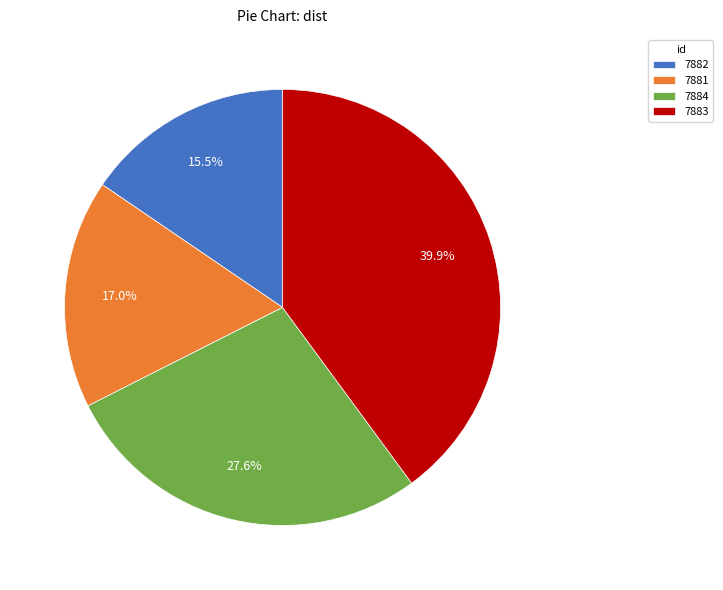

Between 7883 and 7884, which is larger?

7883